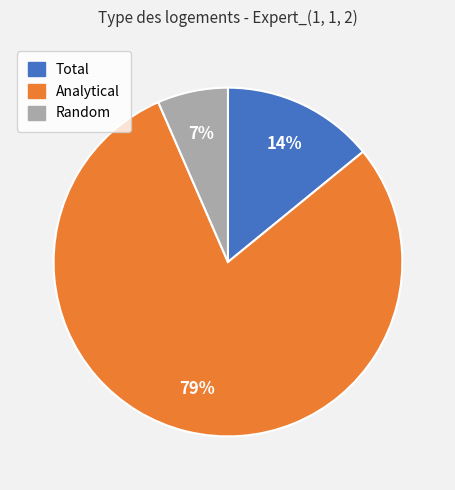

To the nearest percent, what is the average slice percentage?

33%